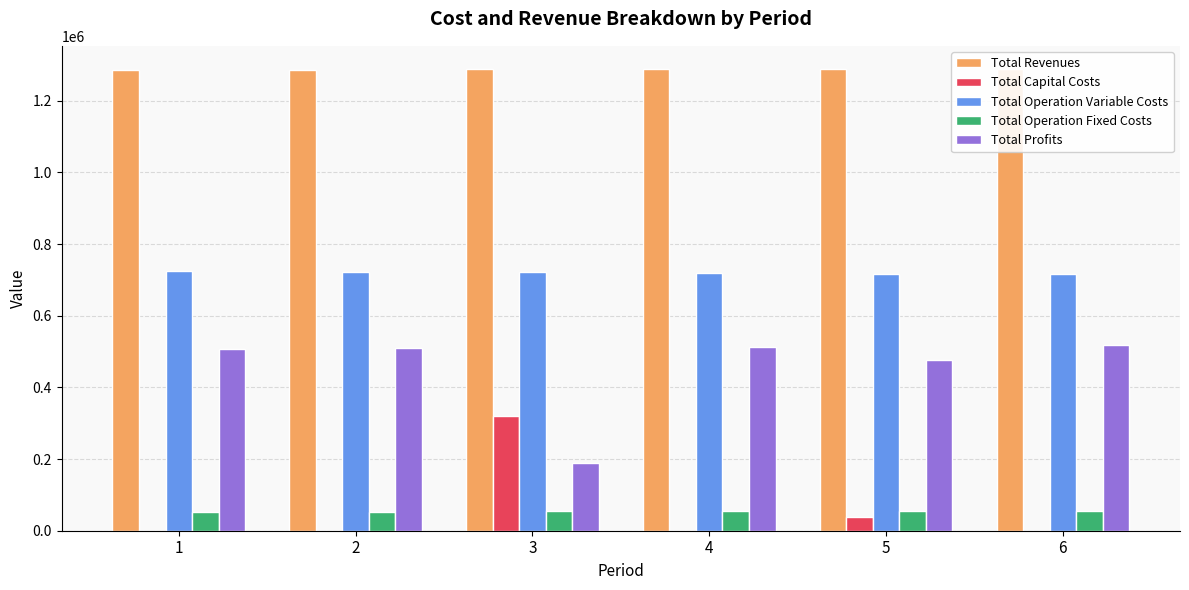

The value of Total Revenues at 3 is 1288688.5. True or false?

True